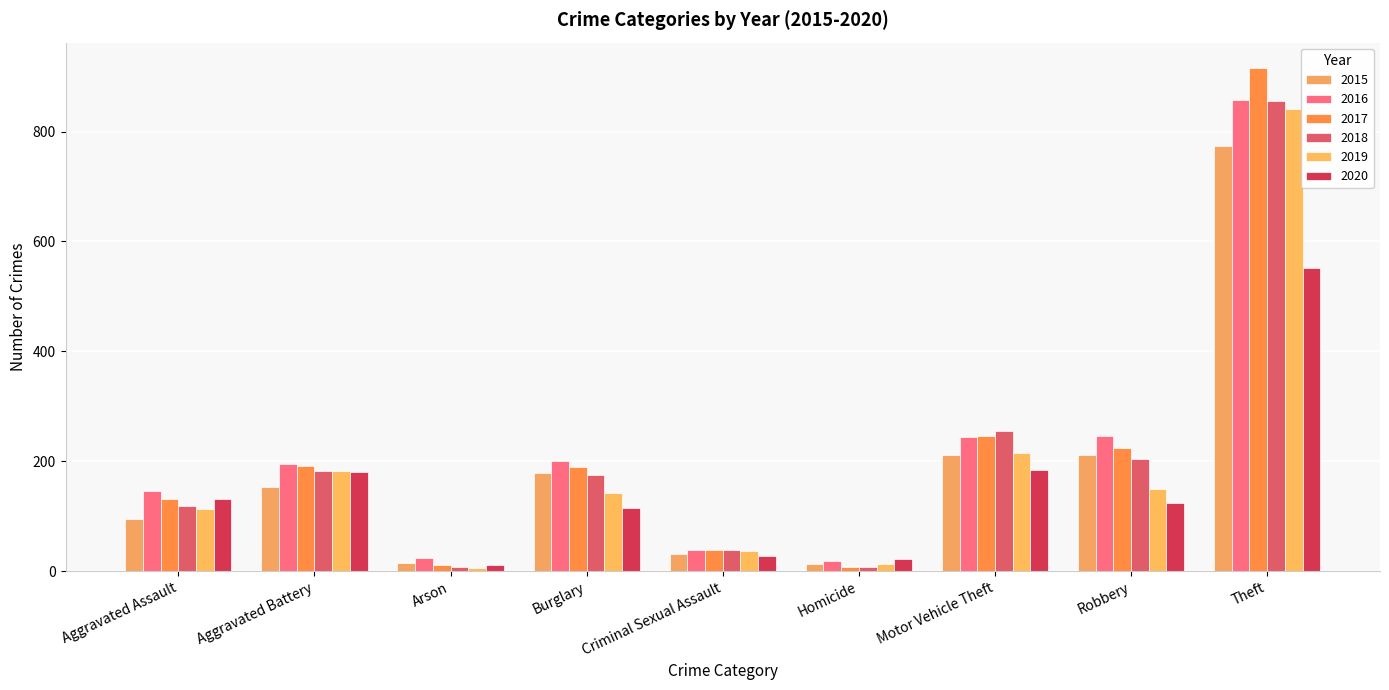

How many series are shown in this chart?

6